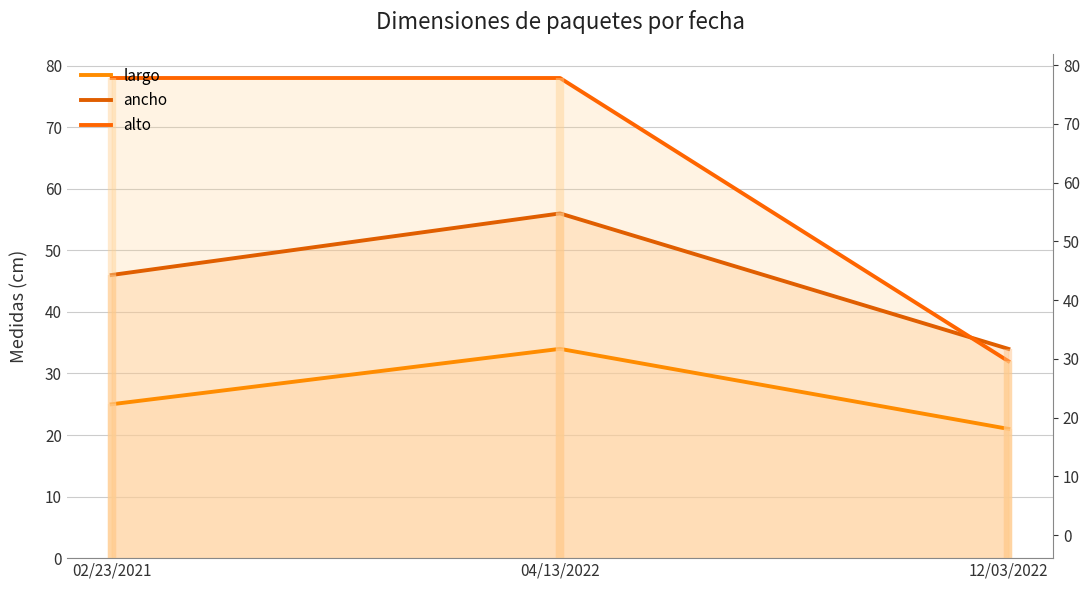

At which category is the sum across all series the highest?

04/13/2022